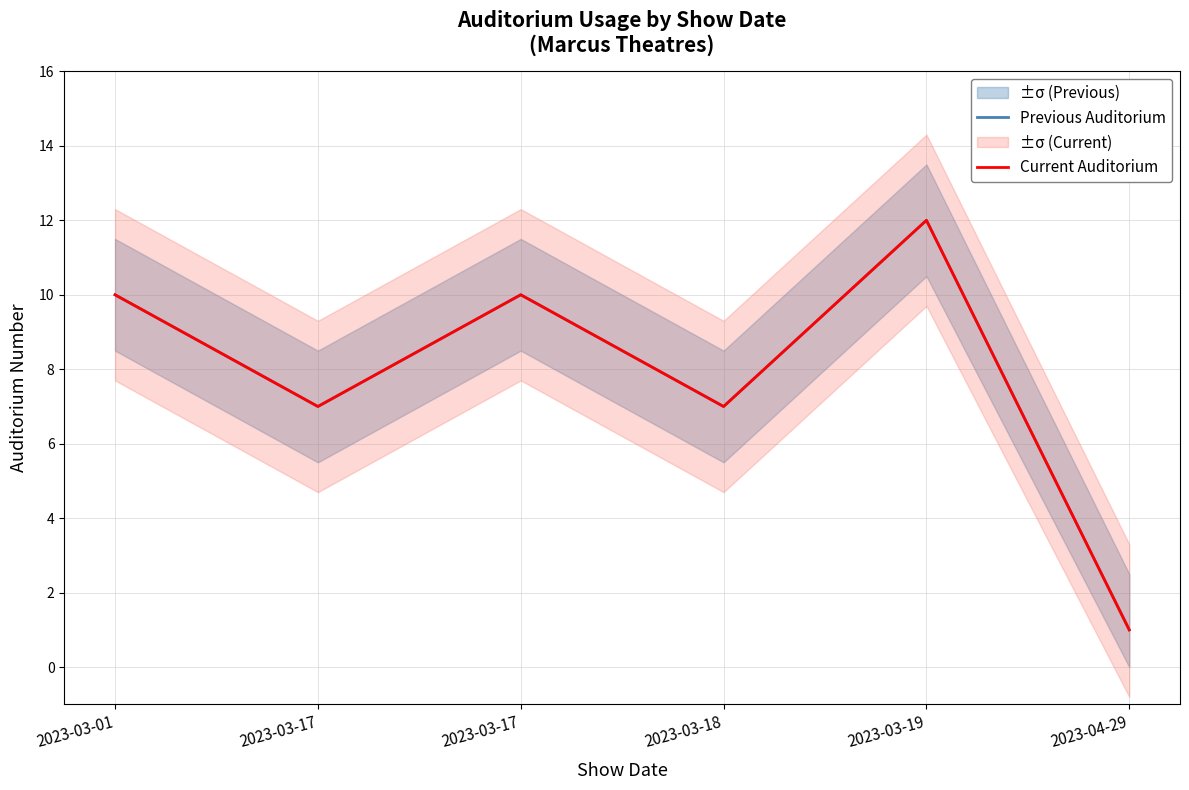

What is the difference between the maximum and minimum values in the Current Auditorium series?

11